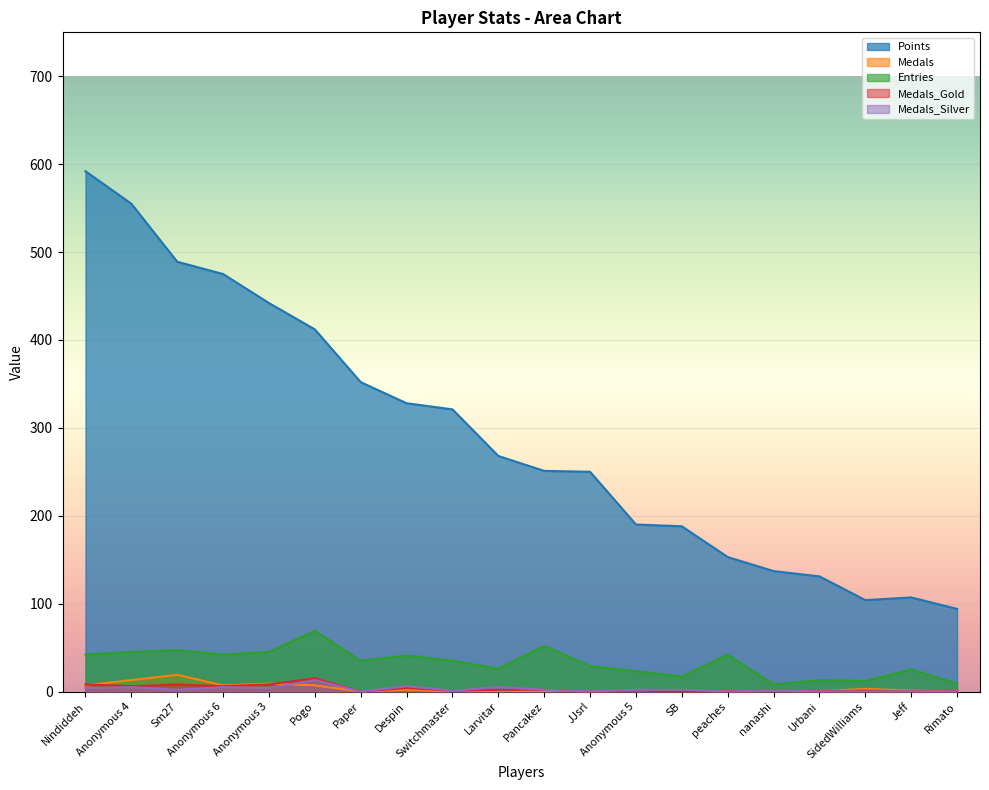

Is it true that Points equals 40 at Anonymous 5?

False